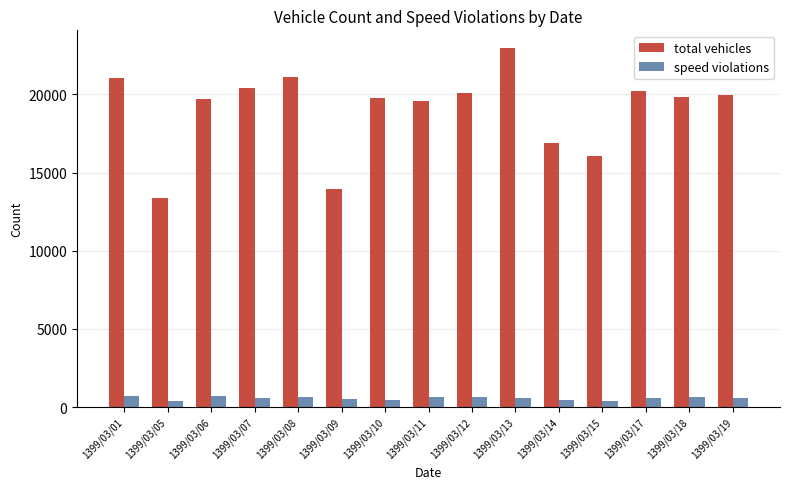

What is the value of the speed violations bar at the 5th from the left?

664